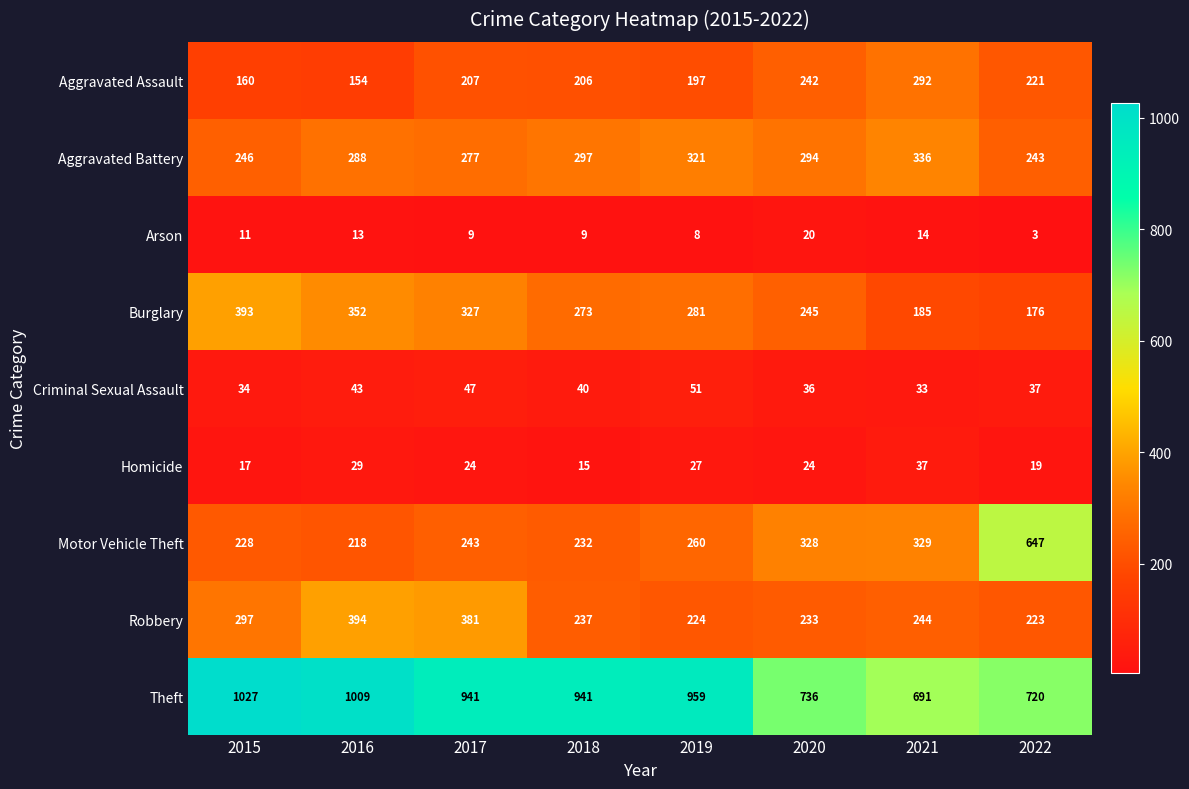

What is the minimum value shown in the chart?

3